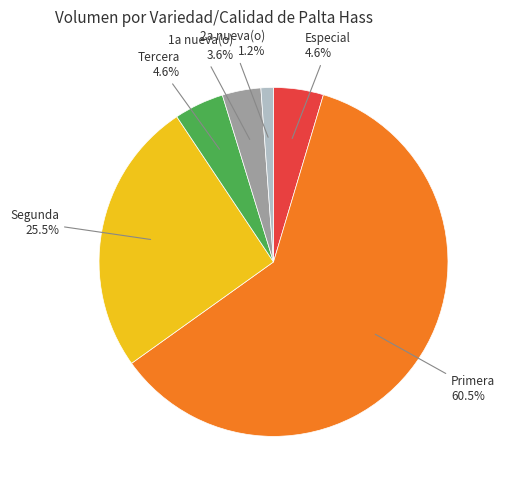

To the nearest percent, what is the difference between the largest and smallest slice percentages?

59%